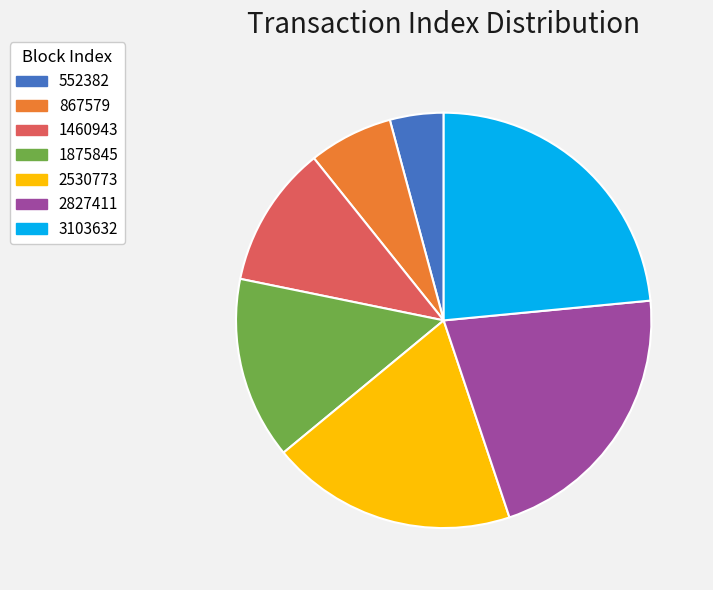

Rank the categories by value from lowest to highest.

552382, 867579, 1460943, 1875845, 2530773, 2827411, 3103632